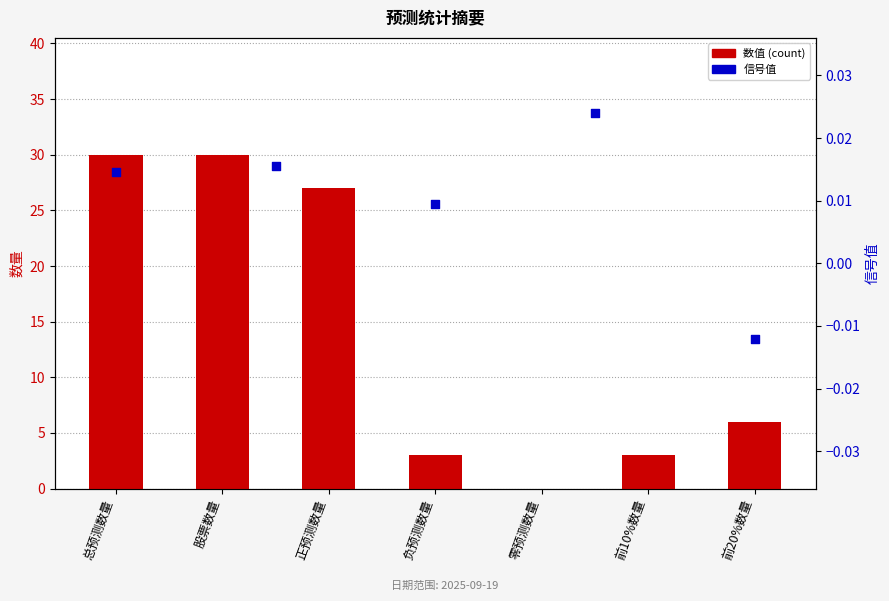

Approximately how many times larger is the value at 正预测数量 compared to 前20%数量?

4.5